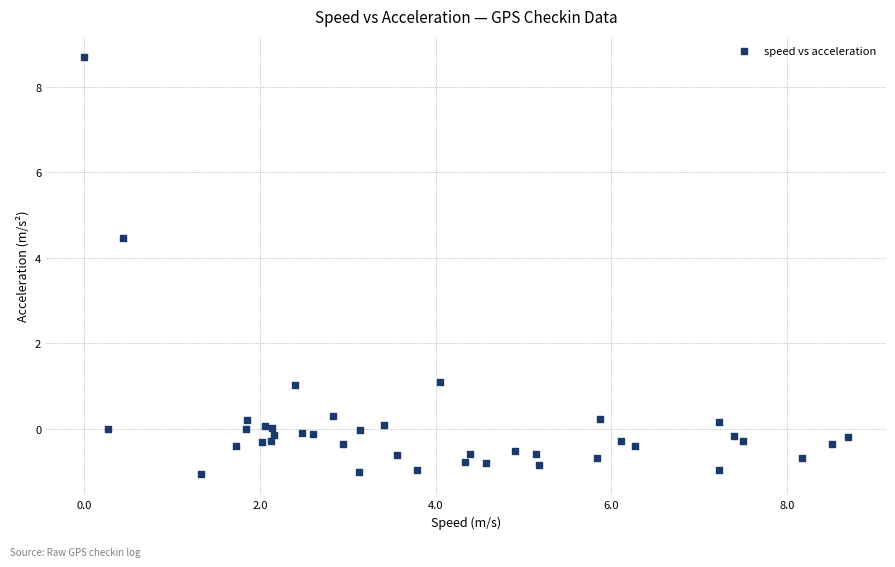

What Y value in the scatter plot is closest to 3?

4.5